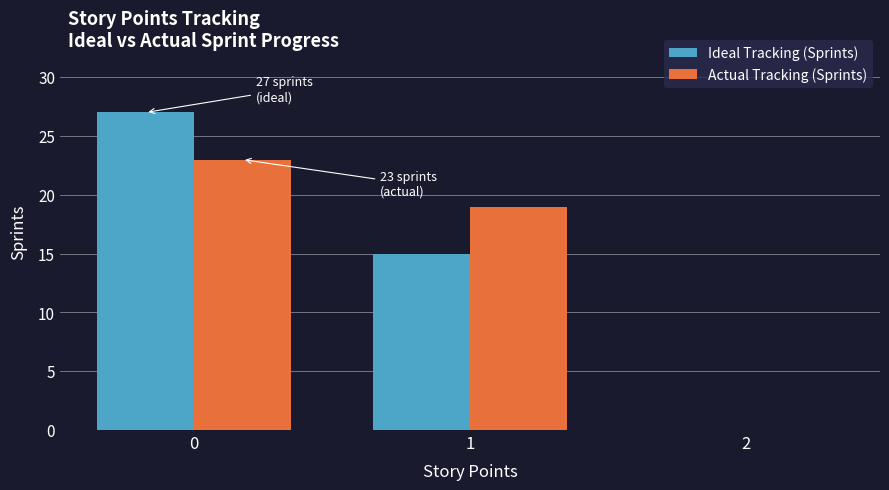

Reading left to right, list all the values displayed in this chart.

Ideal Tracking (Sprints): 0=27	1=15	2=0
Actual Tracking (Sprints): 0=23	1=19	2=0